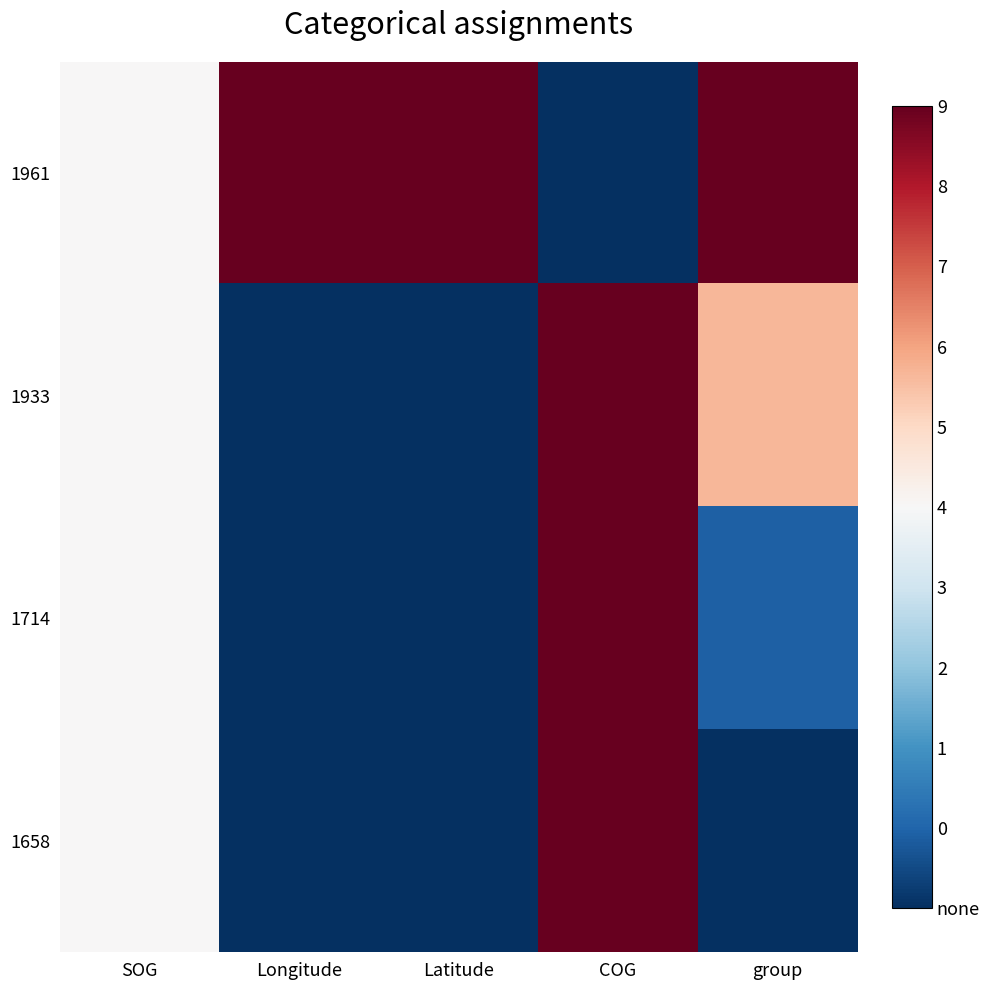

Rank the series by their maximum value, from lowest to highest.

1961, 1933, 1714, 1658